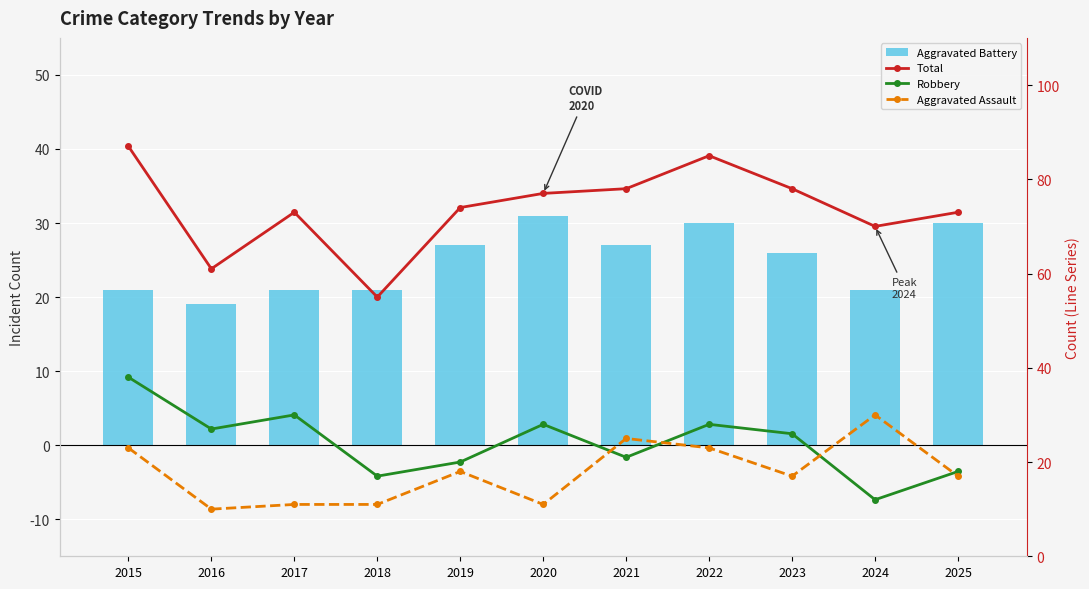

What are all the series names shown in the legend?

Aggravated Battery, Total, Robbery, Aggravated Assault